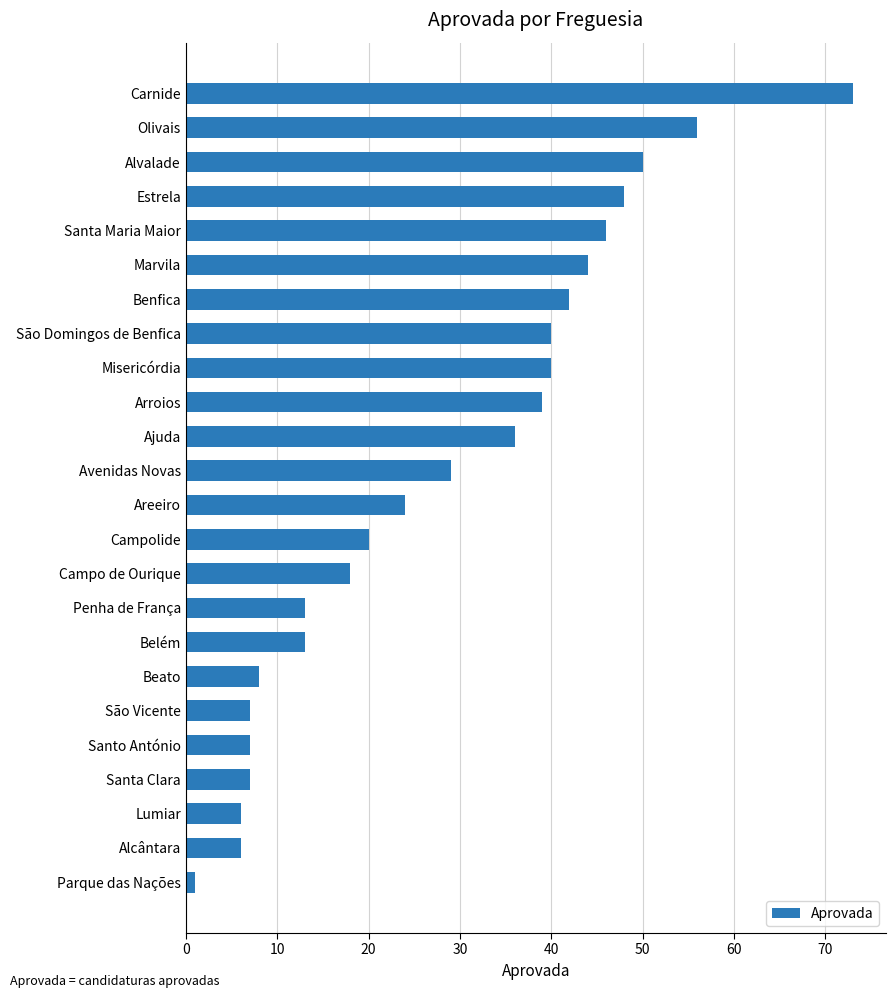

Reading top to bottom, what are all the values shown in this chart?

73	56	50	48	46	44	42	40	40	39	36	29	24	20	18	13	13	8	7	7	7	6	6	1